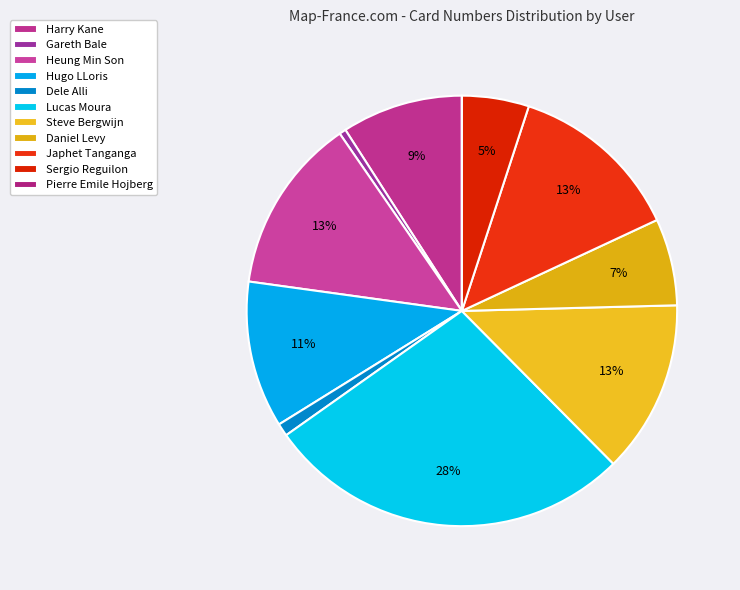

Count the number of slices in the pie.

11